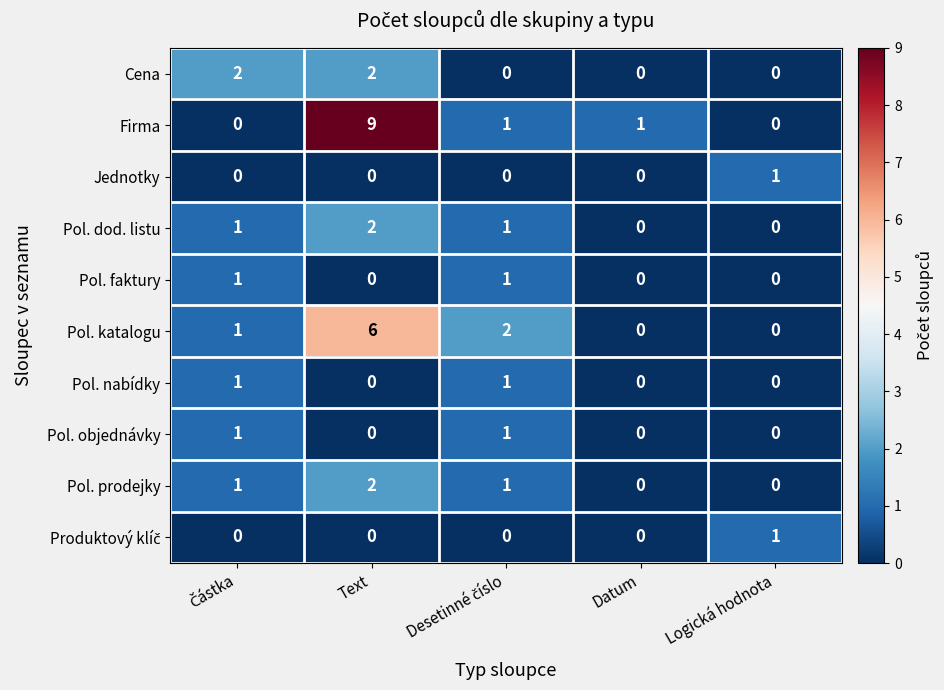

How many Pol. objednávky values are between 0 and 1?

5